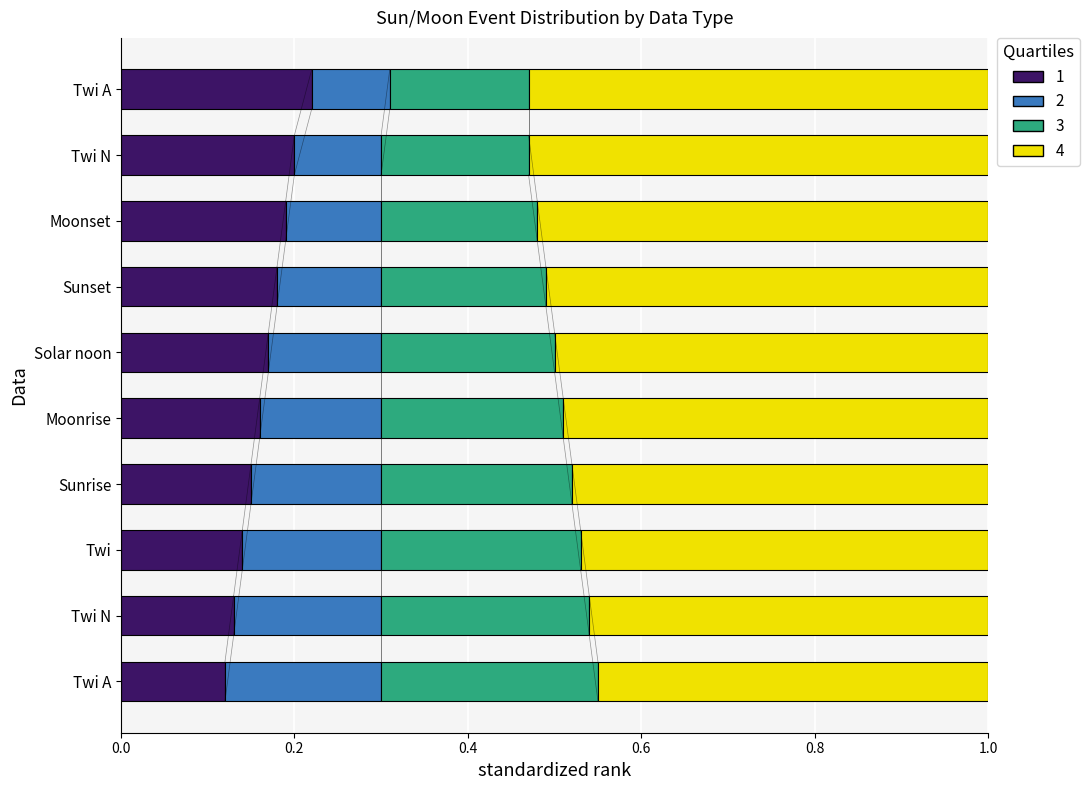

How many data points does each series have?

10